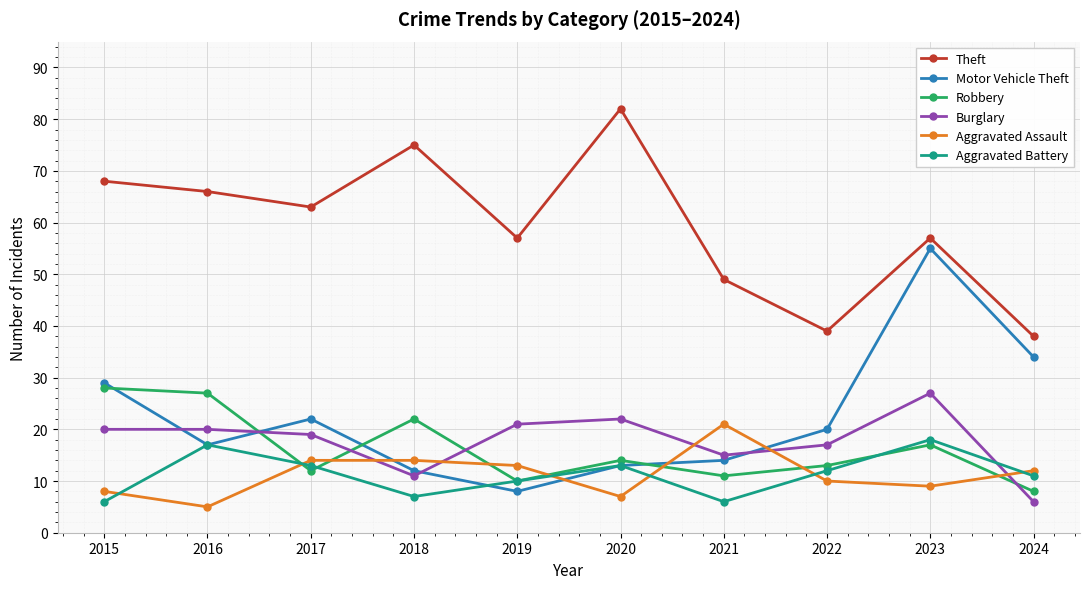

At which category does the chart reach its minimum across all series?

2016